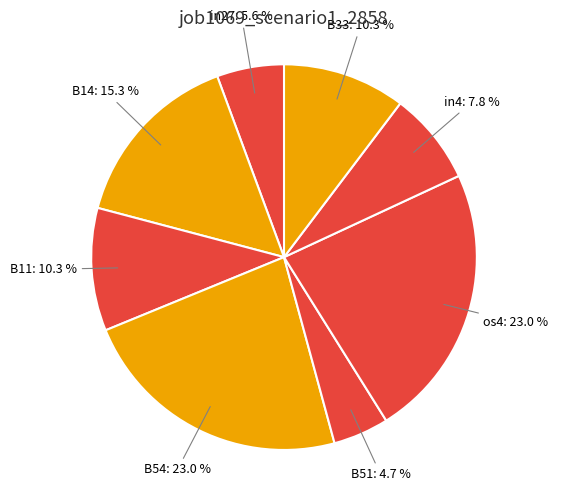

Does B33 represent more than half of the total?

No